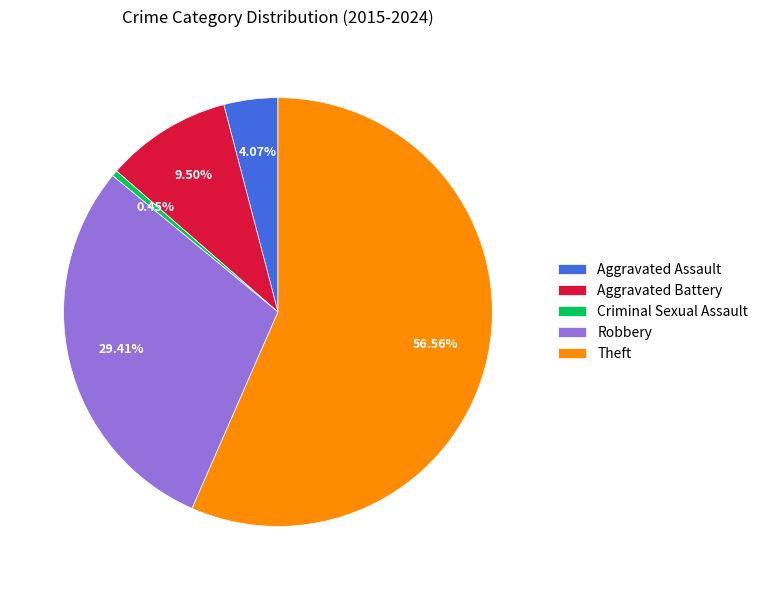

The Aggravated Assault slice represents 4% of the pie. True or false?

True